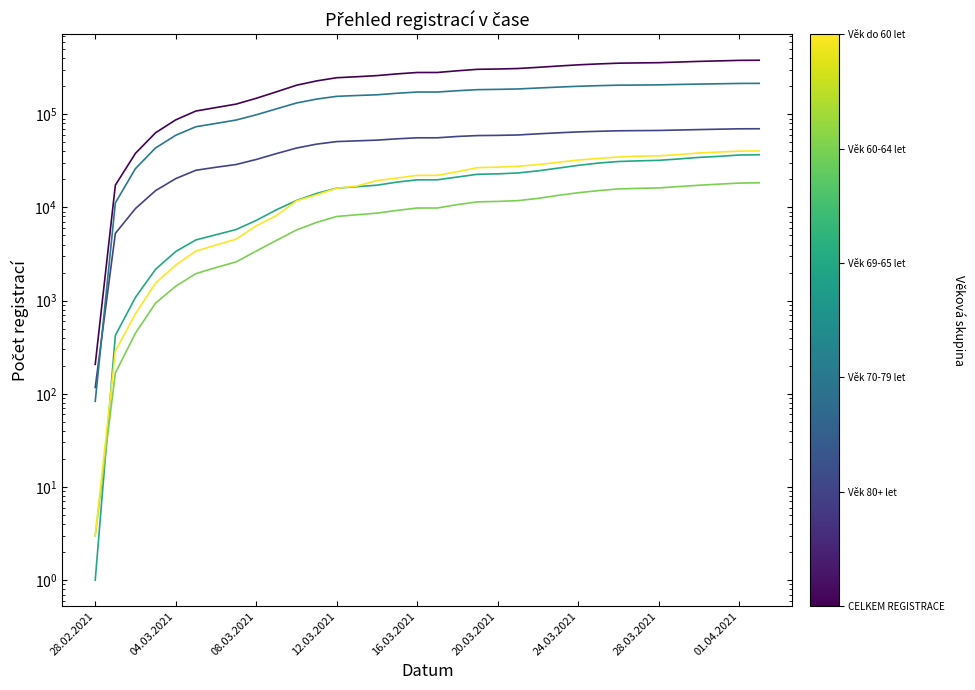

Between 04.03.2021 and 12.03.2021, which series saw the biggest shift?

CELKEM REGISTRACE